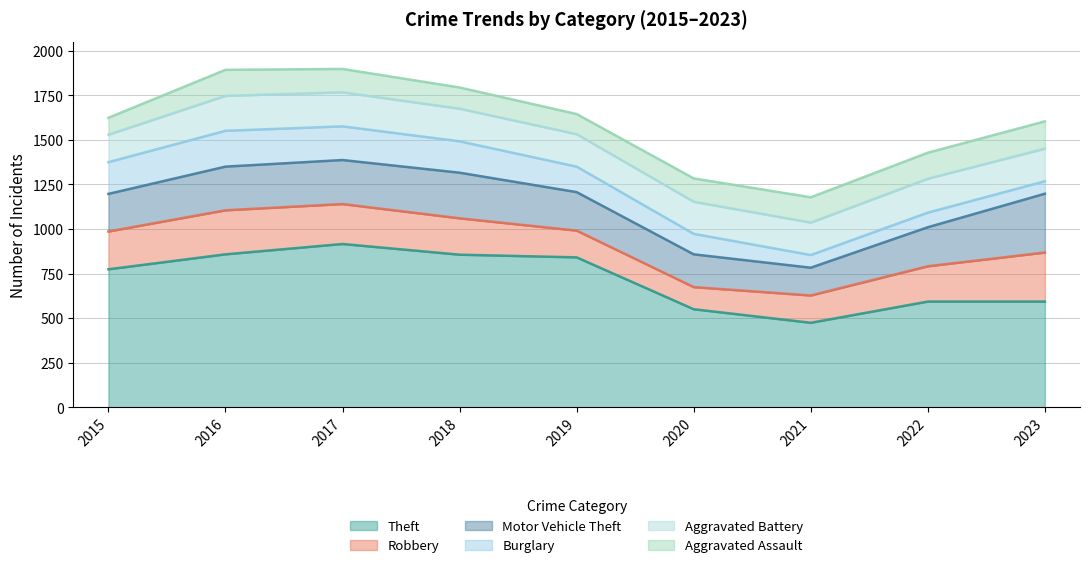

True or false: Motor Vehicle Theft and Burglary intersect in this chart.

False